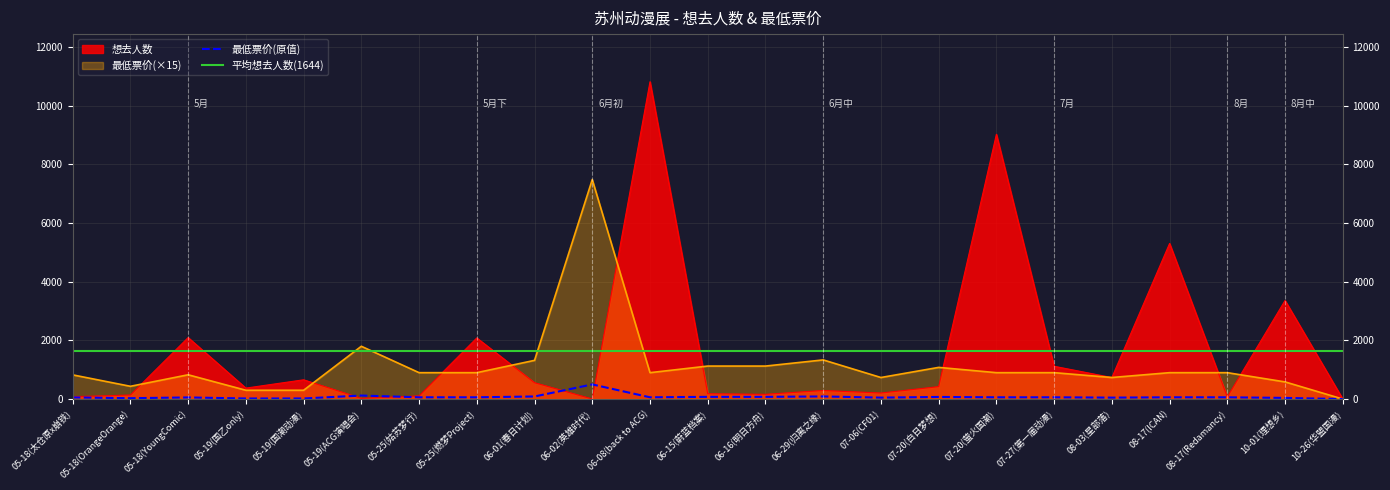

The value of 最低票价(×15) at 05-18(太仓原x崩铁) is 1209.6. True or false?

False